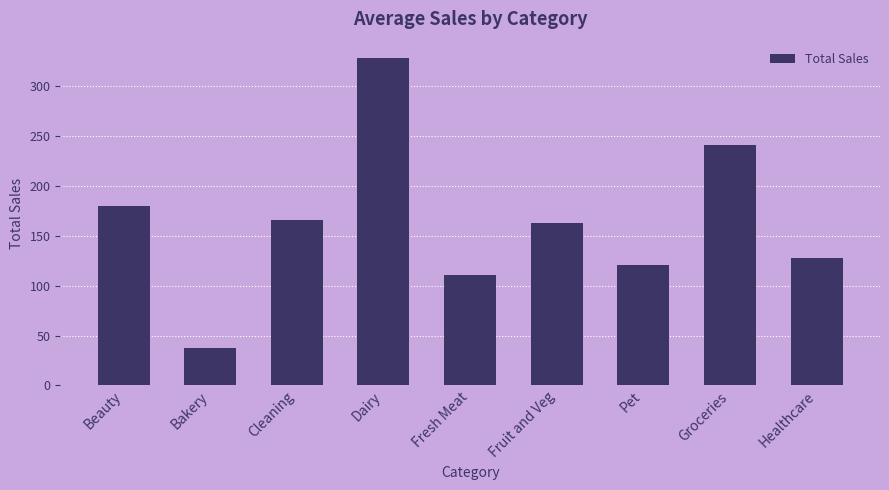

How many data points does each series have?

9